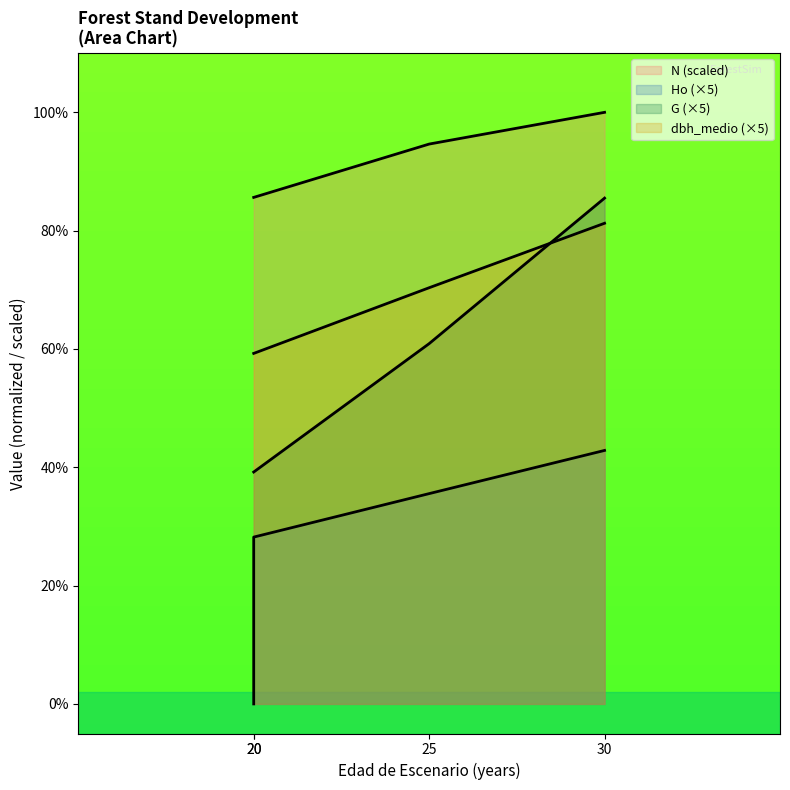

Which series has the widest spread of values?

G